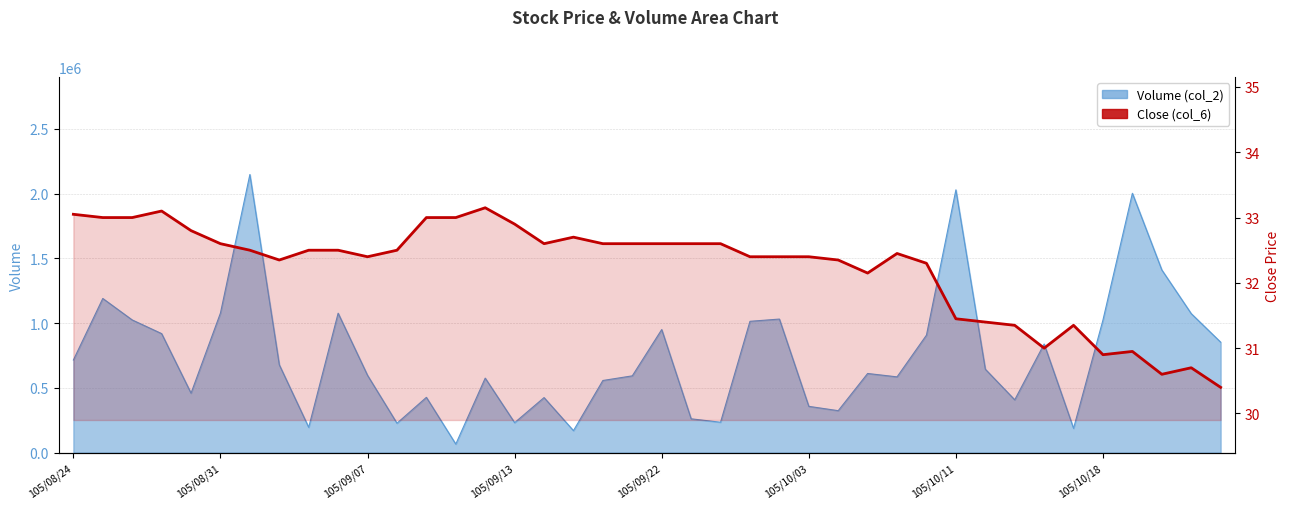

How many lines are shown in the chart?

1